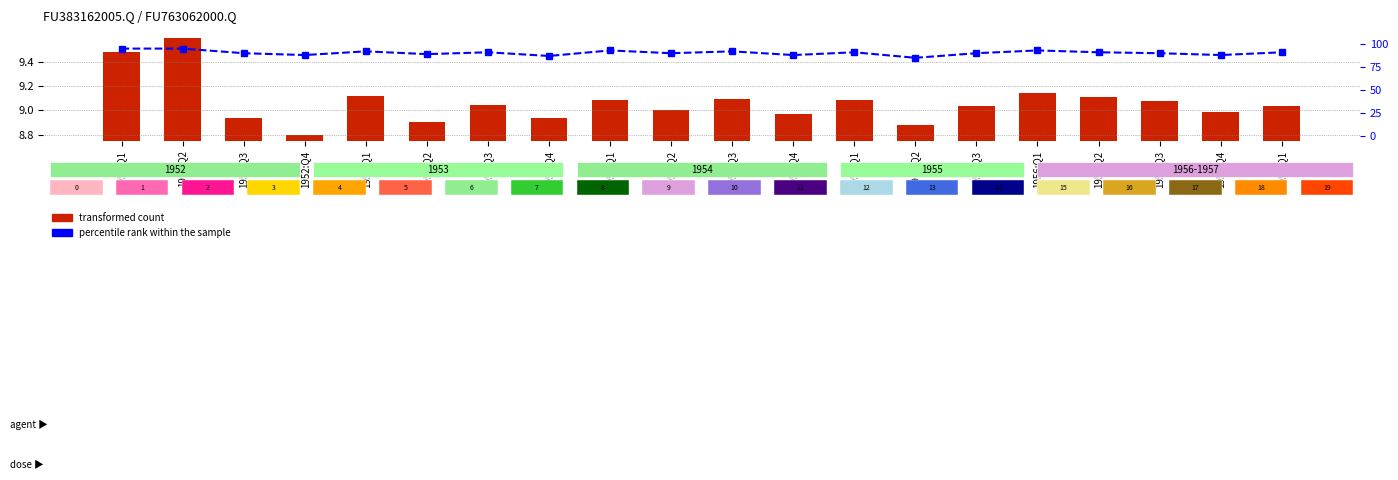

Where does the FU383162005.Q series first go above 9?

1952:Q1